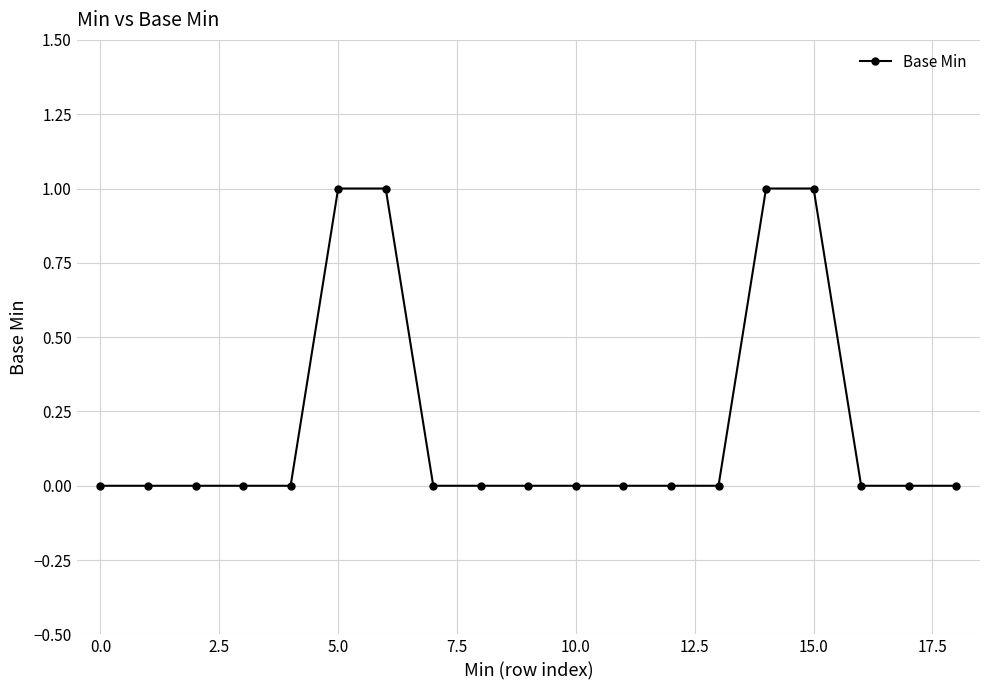

What is the difference between the second highest and second lowest values?

1